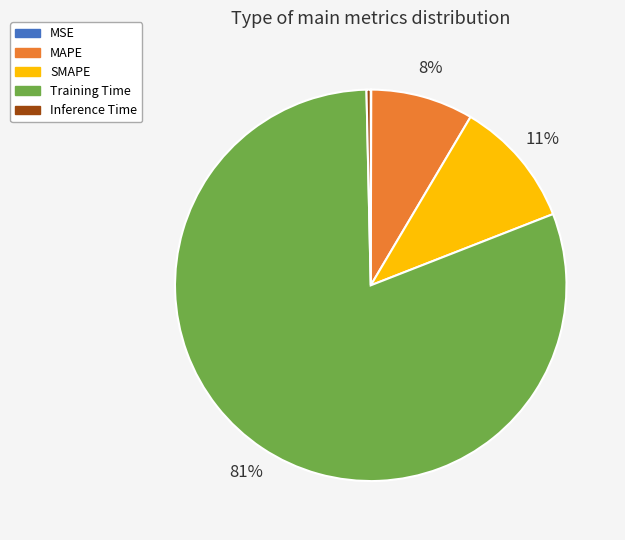

To the nearest percent, what portion does MAPE represent?

8%